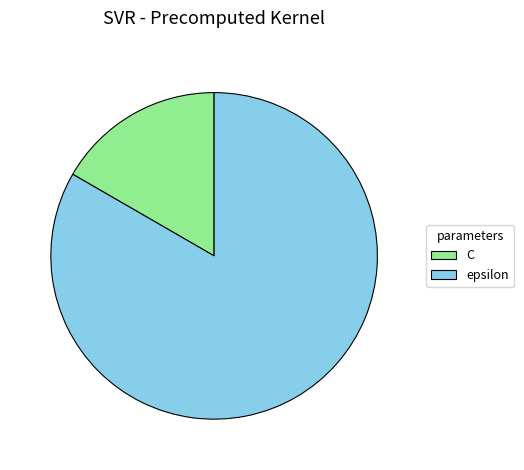

Which has a higher value, C or epsilon?

epsilon